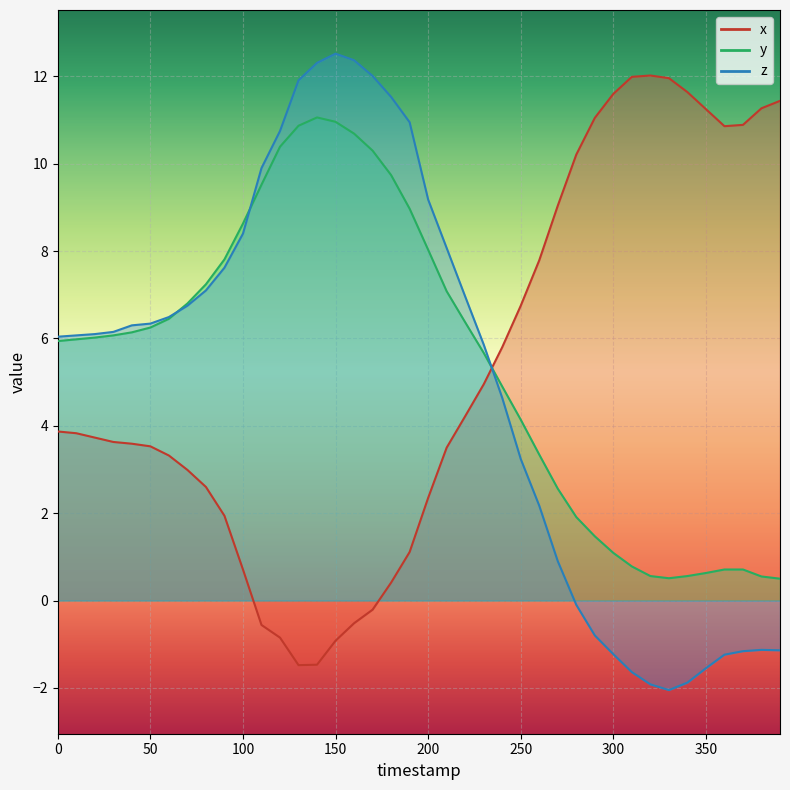

Reading left to right, list all the values displayed in this chart.

x: 0=3.9	10=3.8	20=3.7	30=3.6	40=3.6	50=3.5	60=3.3	70=3.0	80=2.6	90=1.9	100=0.7	110=-0.6	120=-0.8	130=-1.5	140=-1.5	150=-0.9	160=-0.5	170=-0.2	180=0.4	190=1.1	200=2.4	210=3.5	220=4.2	230=5.0	240=5.8	250=6.8	260=7.8	270=9.0	280=10.2	290=11.1	300=11.6	310=12.0	320=12.0	330=12.0	340=11.6	350=11.2	360=10.9	370=10.9	380=11.3	390=11.4
y: 0=5.9	10=6.0	20=6.0	30=6.1	40=6.1	50=6.2	60=6.5	70=6.8	80=7.2	90=7.8	100=8.6	110=9.5	120=10.4	130=10.9	140=11.1	150=11.0	160=10.7	170=10.3	180=9.7	190=9.0	200=8.0	210=7.1	220=6.4	230=5.7	240=4.9	250=4.1	260=3.3	270=2.6	280=1.9	290=1.5	300=1.1	310=0.8	320=0.6	330=0.5	340=0.6	350=0.6	360=0.7	370=0.7	380=0.6	390=0.5
z: 0=6.0	10=6.1	20=6.1	30=6.2	40=6.3	50=6.3	60=6.5	70=6.8	80=7.1	90=7.6	100=8.4	110=9.9	120=10.8	130=11.9	140=12.3	150=12.5	160=12.4	170=12.0	180=11.5	190=10.9	200=9.2	210=8.1	220=7.0	230=5.9	240=4.6	250=3.2	260=2.2	270=0.9	280=-0.1	290=-0.8	300=-1.2	310=-1.6	320=-1.9	330=-2.0	340=-1.9	350=-1.6	360=-1.2	370=-1.2	380=-1.1	390=-1.1